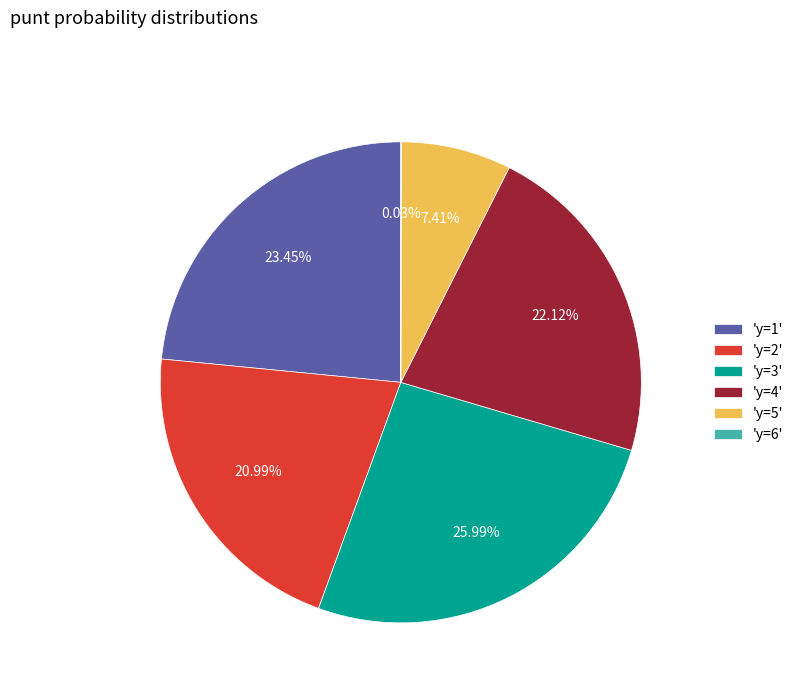

Between 'y=4' and 'y=5', which is larger?

'y=4'